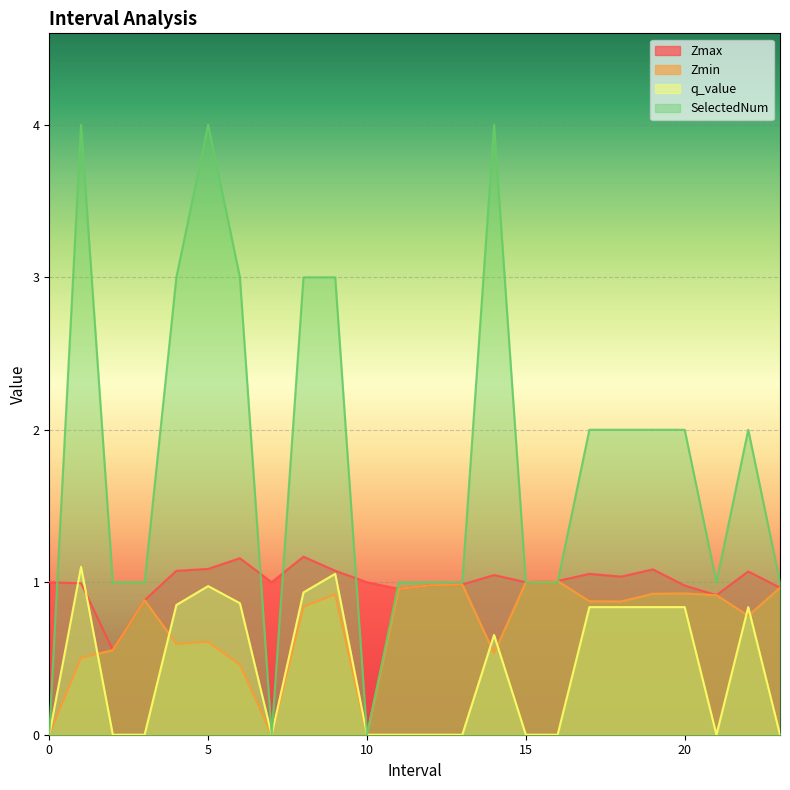

How many data points in SelectedNum are above 2?

7